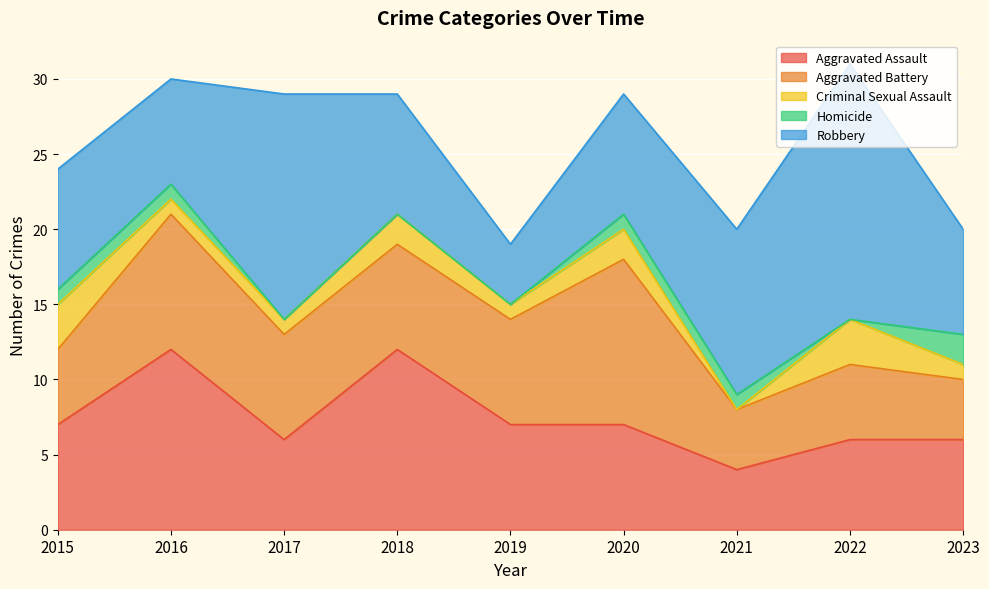

True or false: Homicide has more than 1 points higher than both neighbors.

False